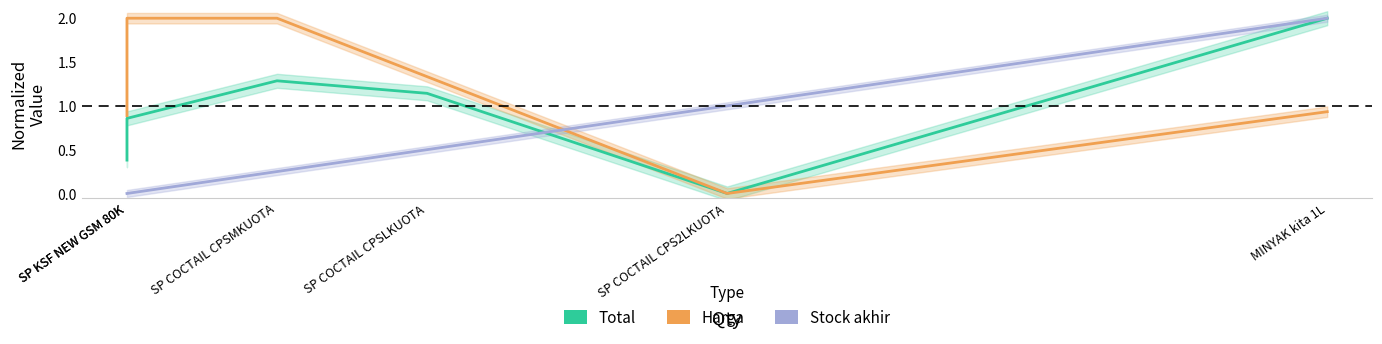

How many interior local valleys does the Harga series have?

1